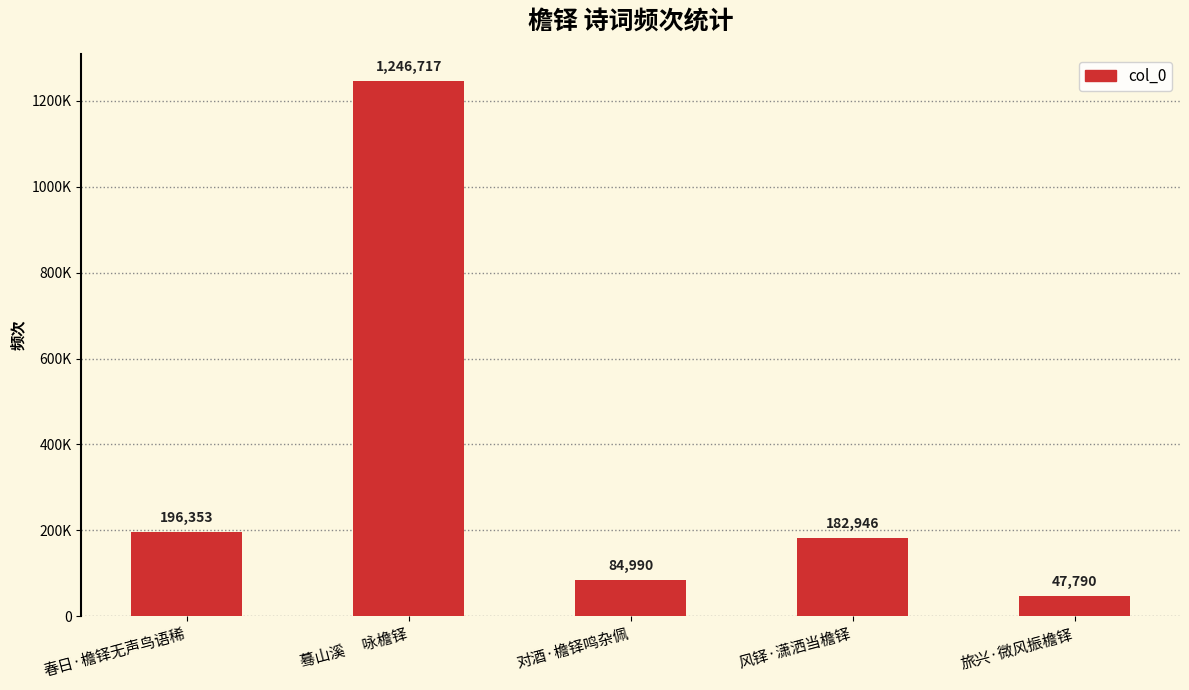

What is the average value?

351759